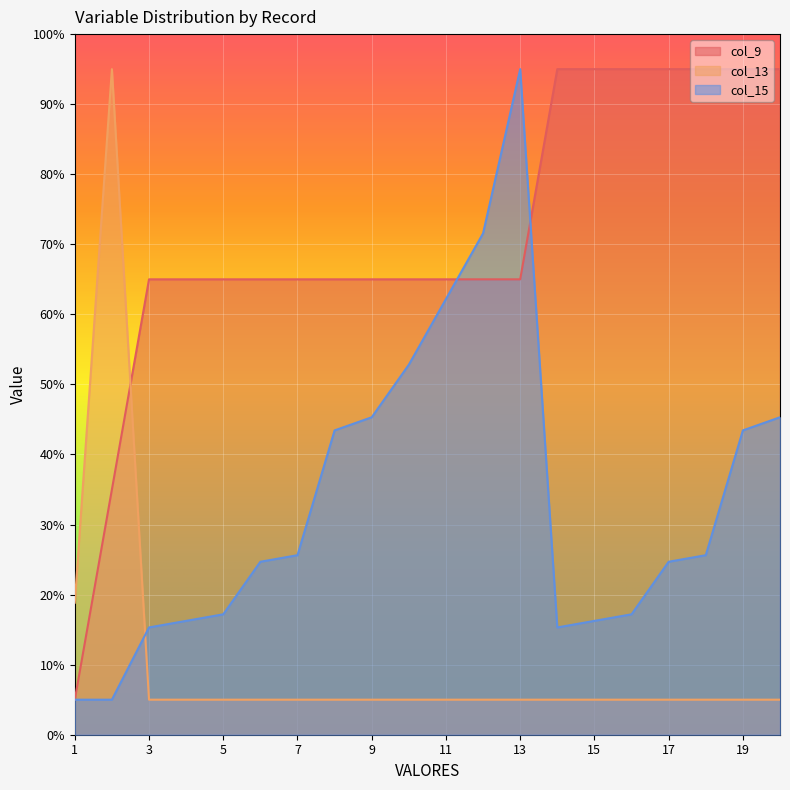

What is the value of the col_15 point at the 4th from the left?

16.2